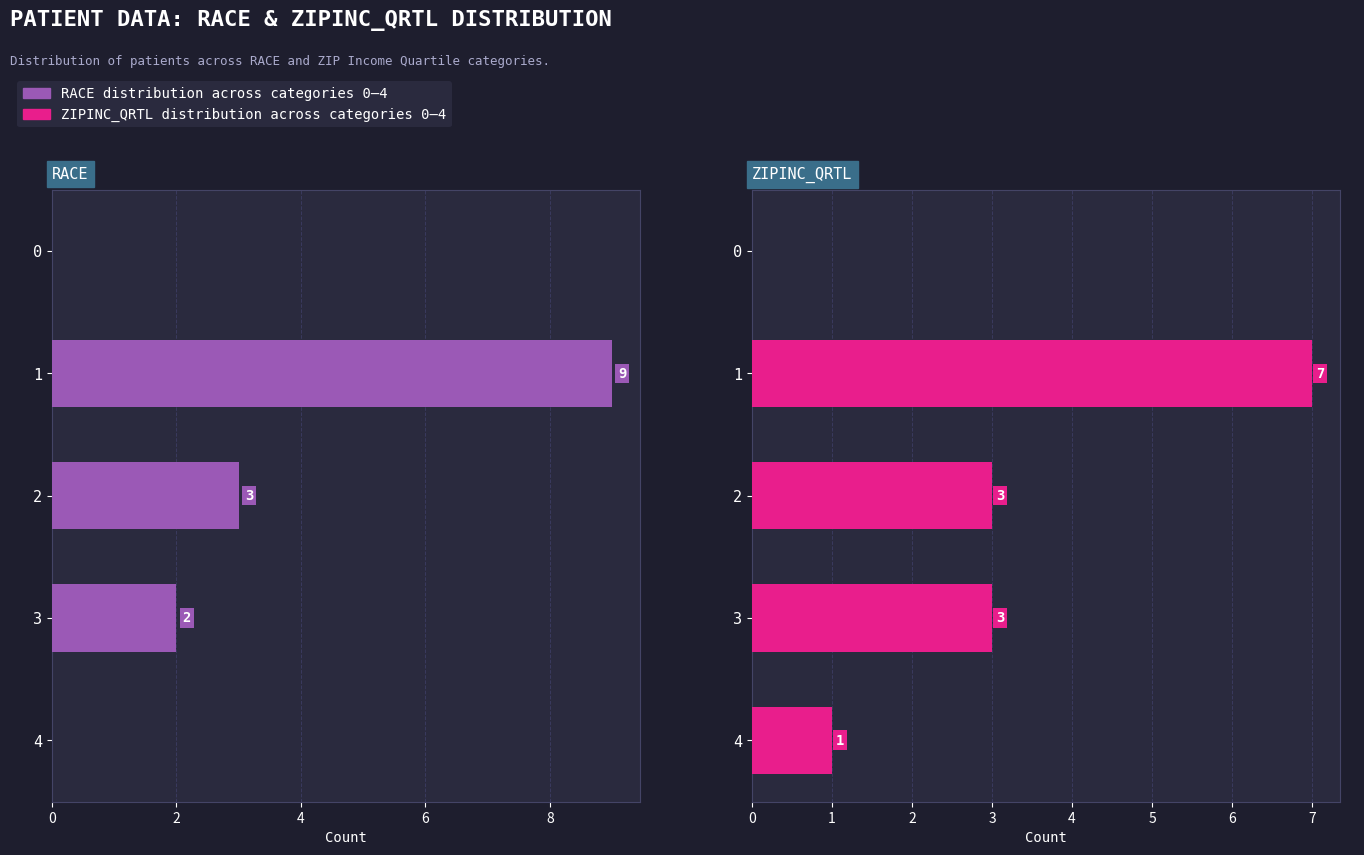

What is the value of the ZIPINC_QRTL bar at the 4th from the left?

3